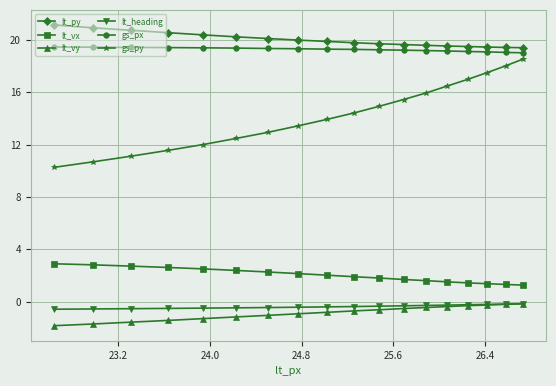

What is the value of the lt_vx point at the 6th from the left?

2.4